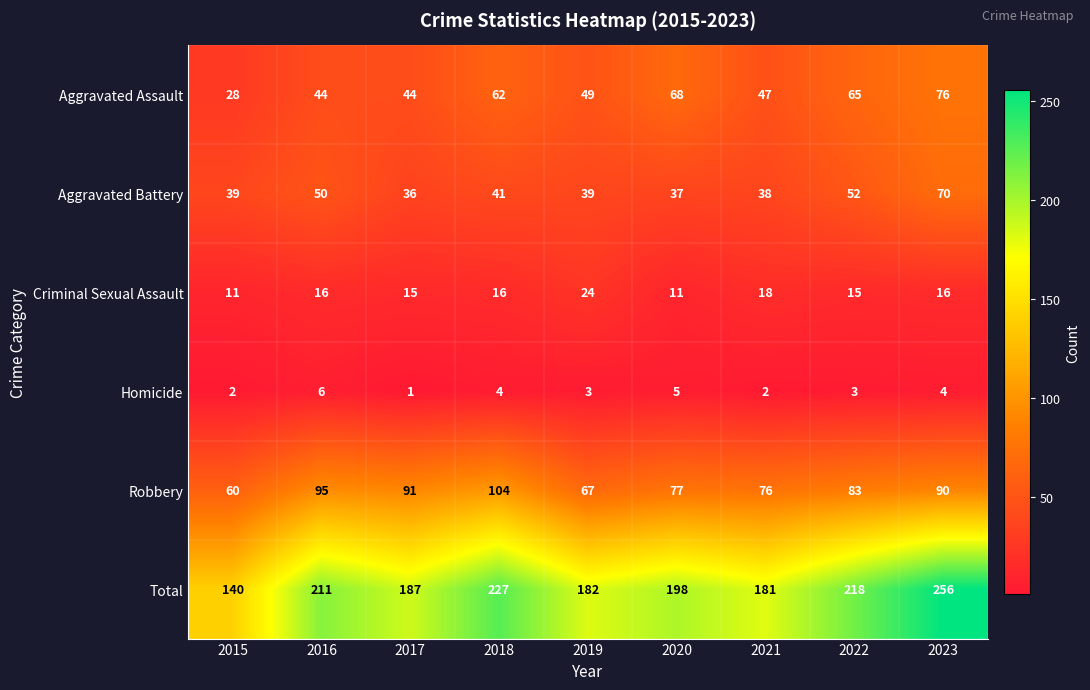

What is the sum of the Robbery values at 2022 and 2018?

187